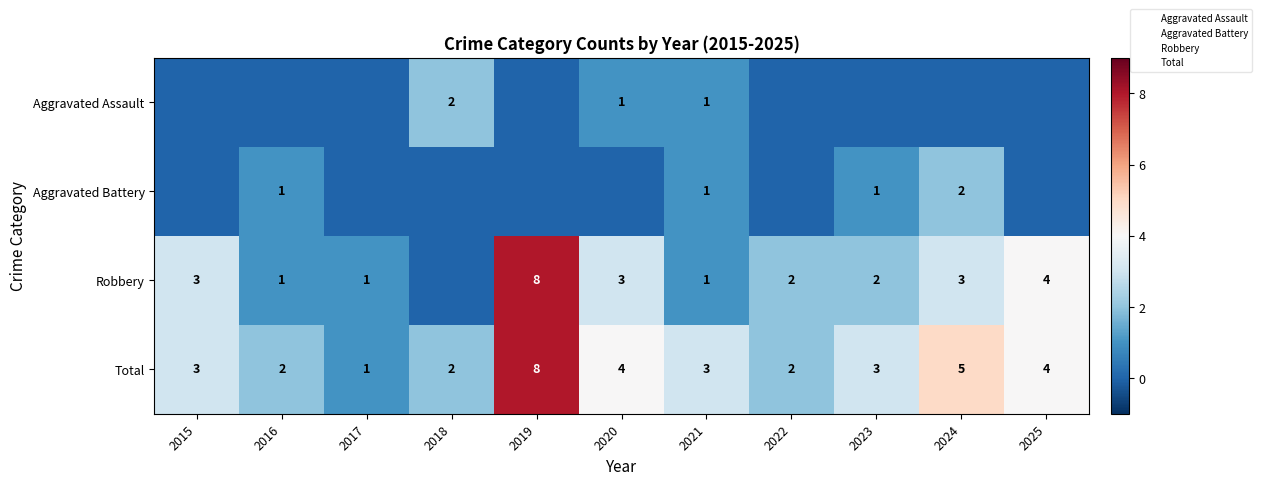

The Total series shows 11 at 2019. True or false?

False